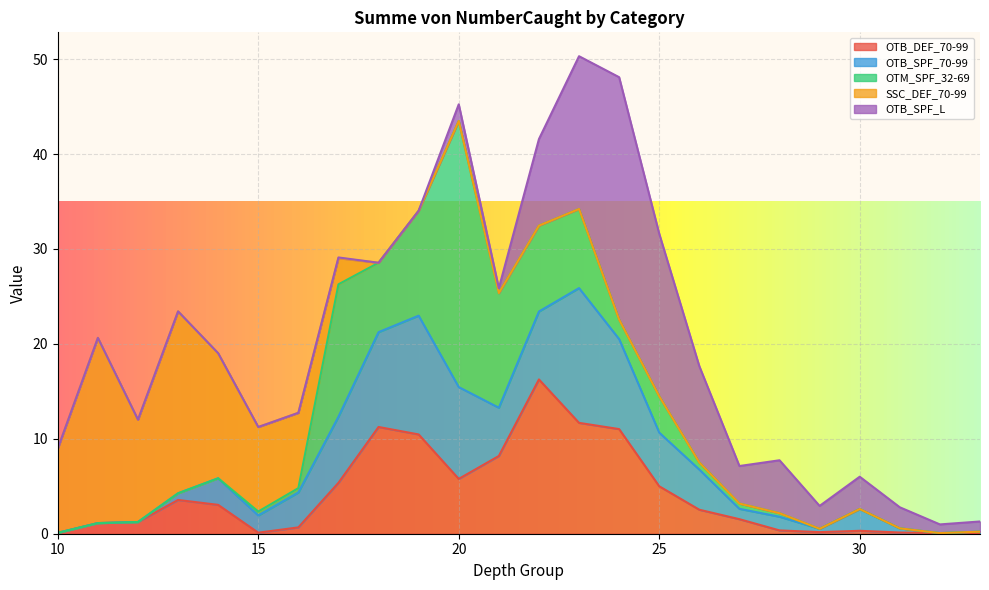

At which category is the sum across all series the highest?

23